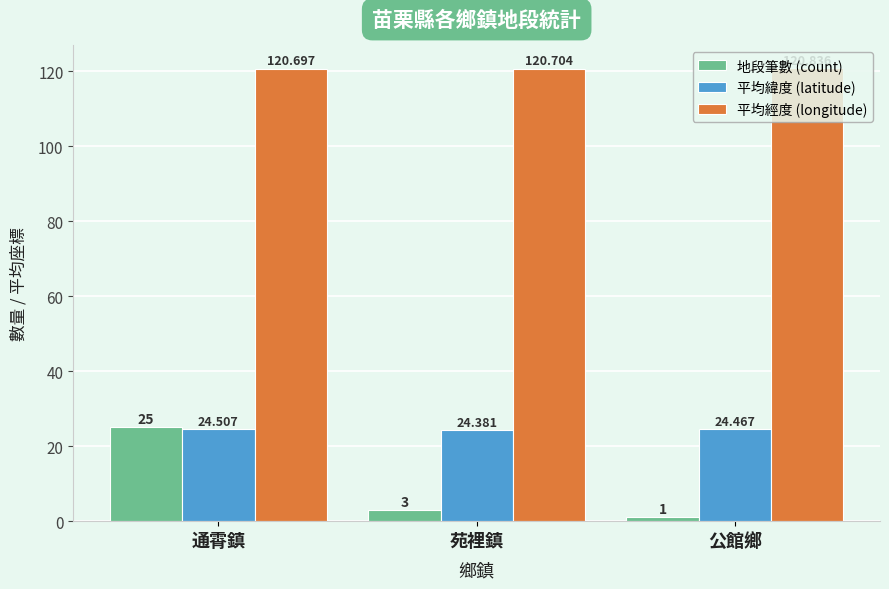

Reading left to right, extract all data points from this chart.

地段筆數 (count): 25.0	3.0	1.0
平均緯度 (latitude): 24.5	24.4	24.5
平均經度 (longitude): 120.7	120.7	120.8